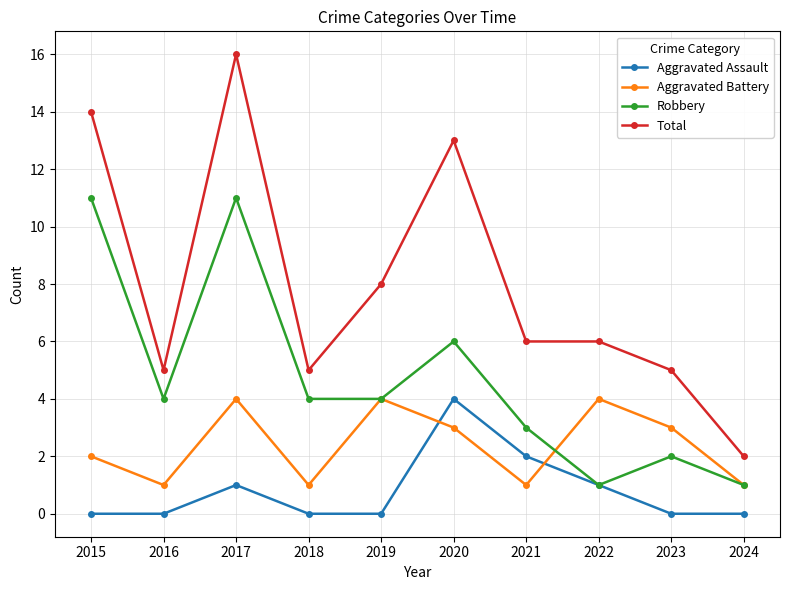

How many Aggravated Battery values are between 1 and 4?

10